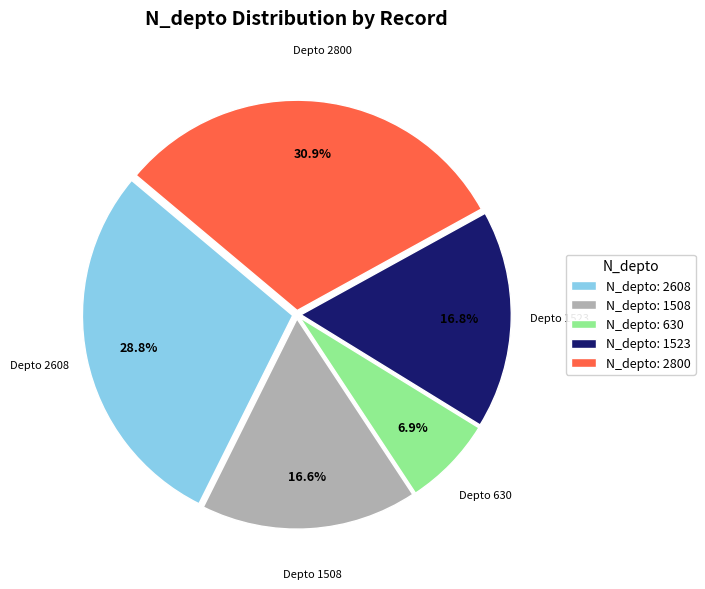

What percentage do N_depto: 1523 and N_depto: 2800 together represent?

47.7%